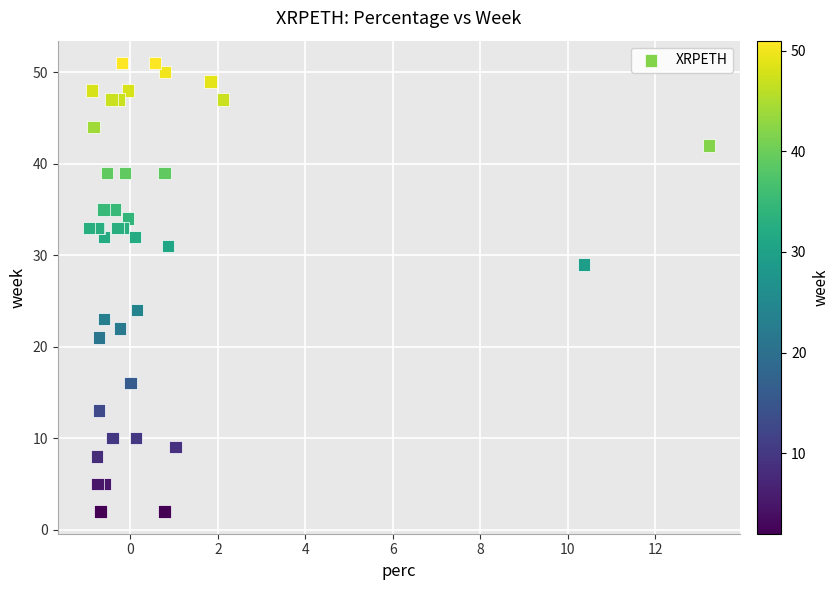

What Y value in the scatter plot is closest to 26?

24